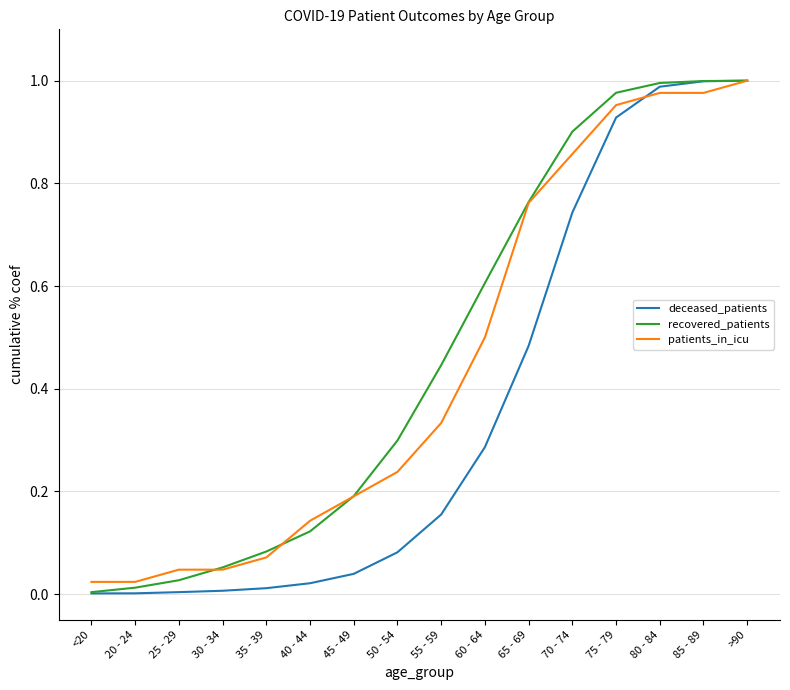

Which series changed the most between 30 - 34 and 50 - 54?

recovered_patients